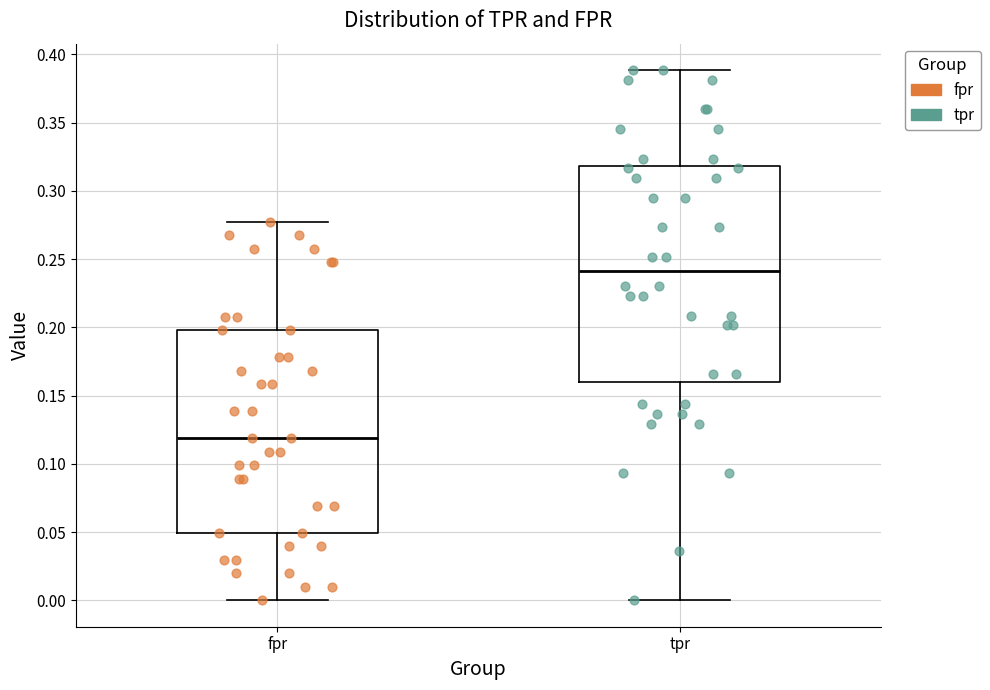

Where is the upper edge of the box for fpr on the y-axis? The values are not printed on the chart, so give them approximately, as read against the axis.

0.200